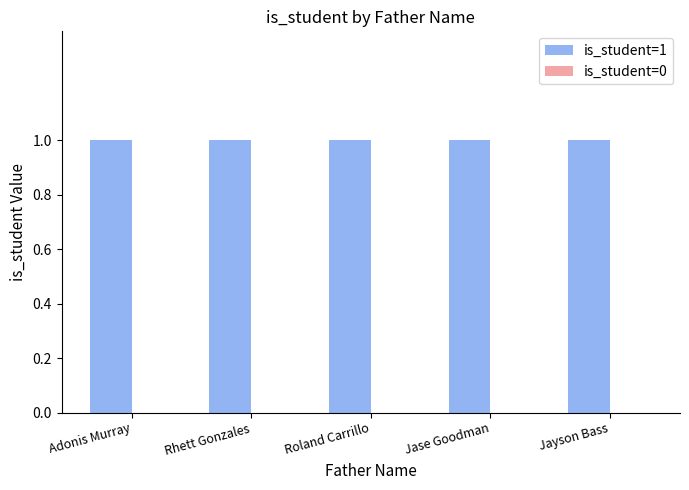

At how many categories does at least one series exceed 0?

5